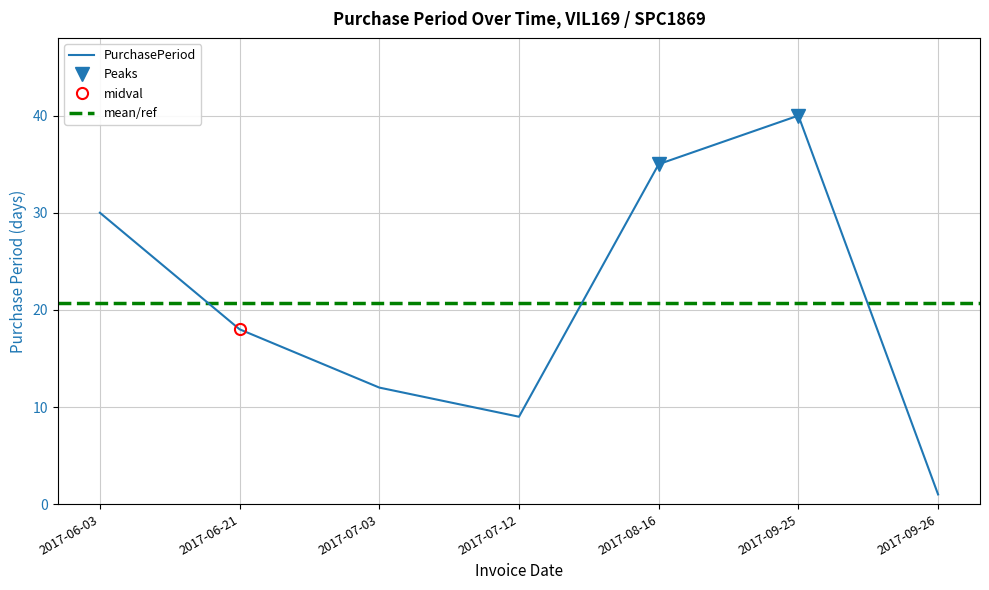

At which category does the data reach its first local valley?

2017-07-12